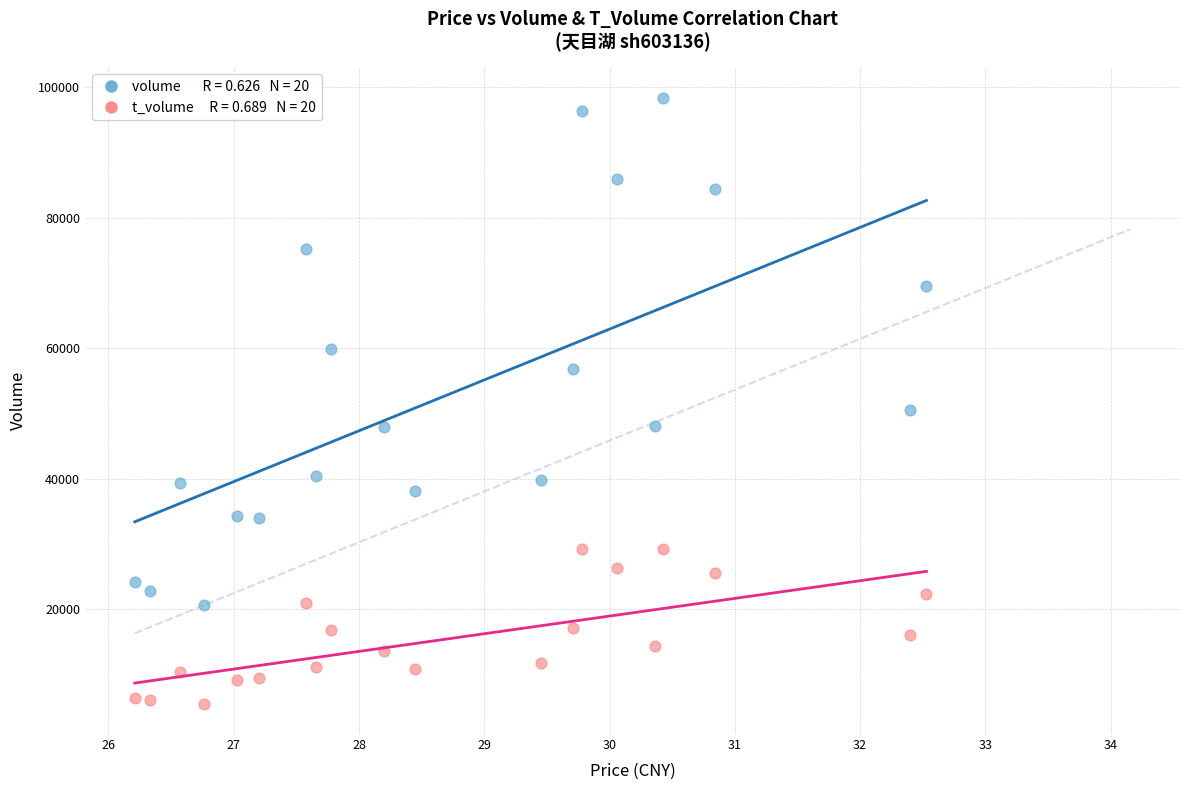

Across all series, what Y value is closest to 51930?

50478